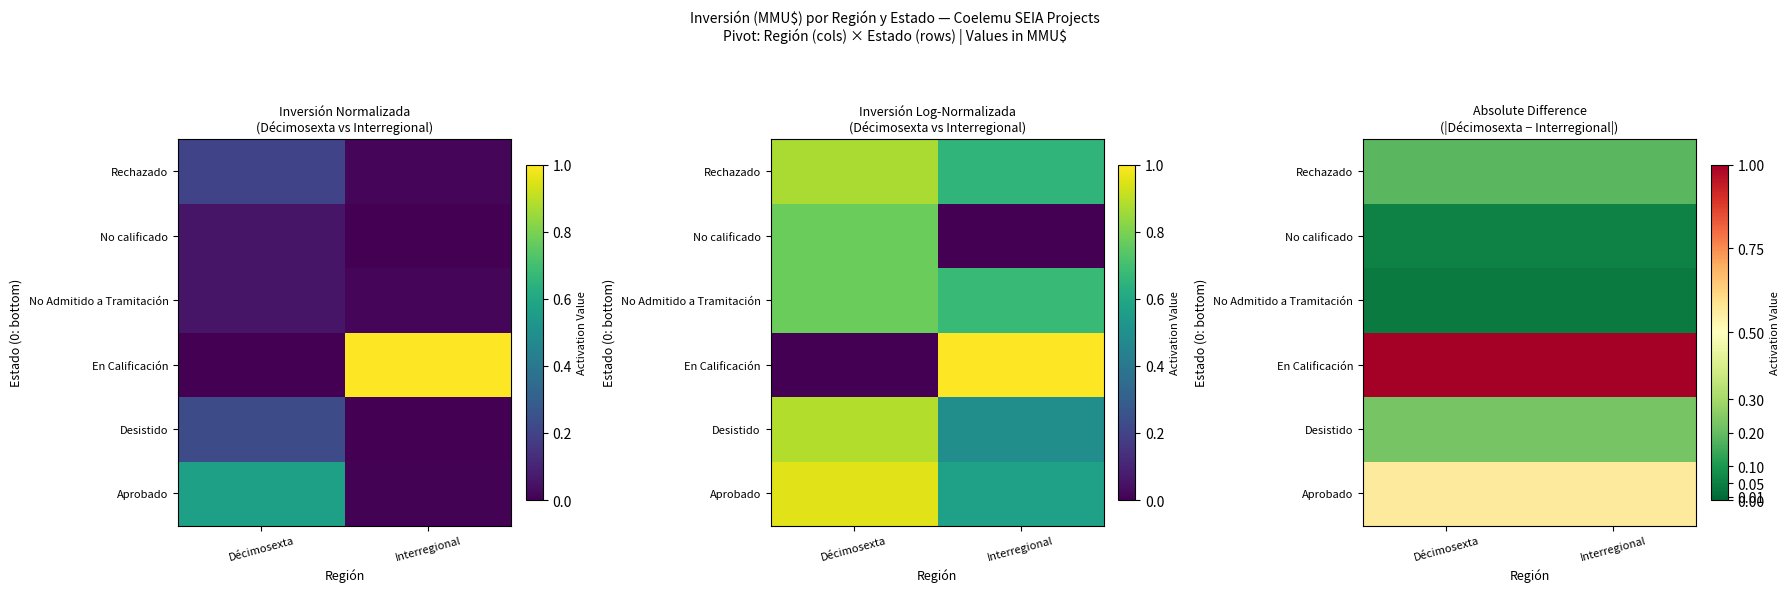

What is the greatest value displayed?

1.0